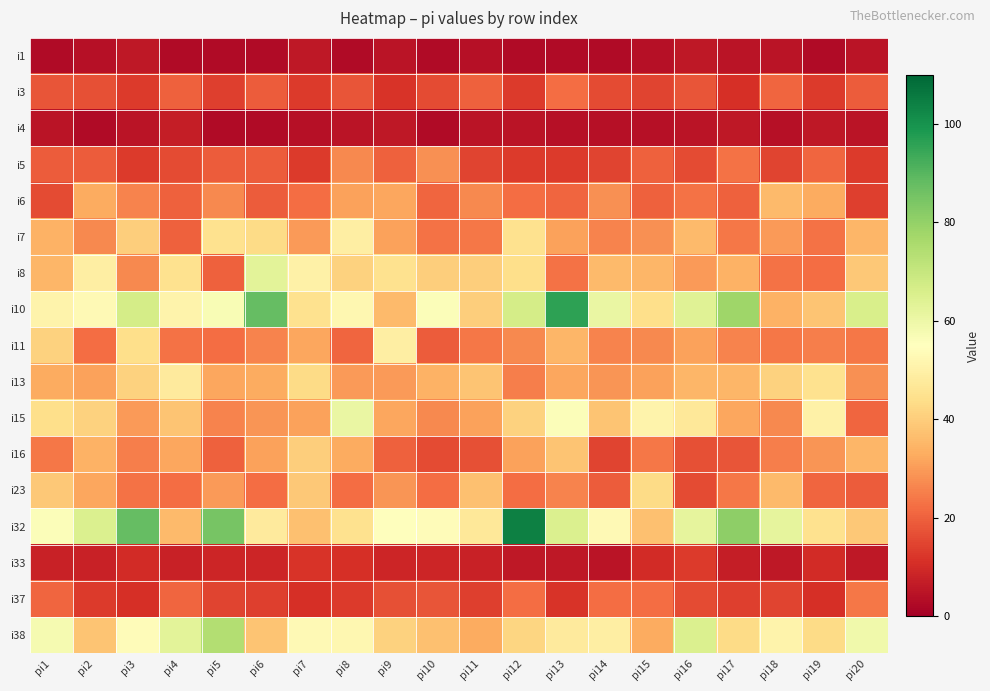

At how many categories does at least one series exceed 25?

20